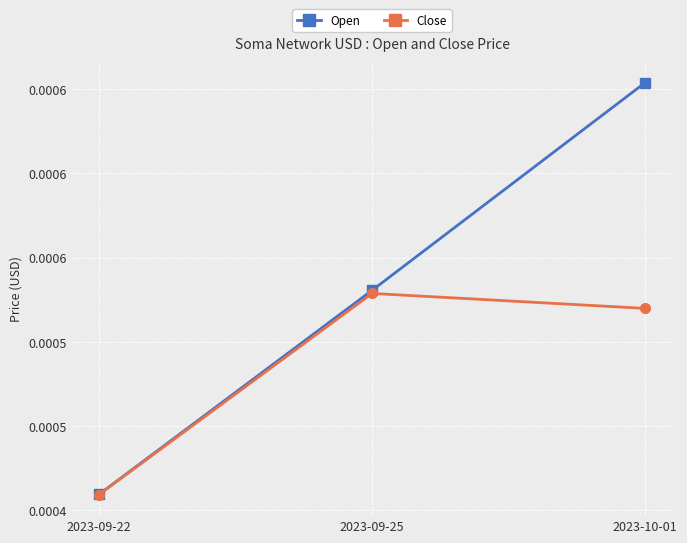

What are all the series names shown in the legend?

Open, Close